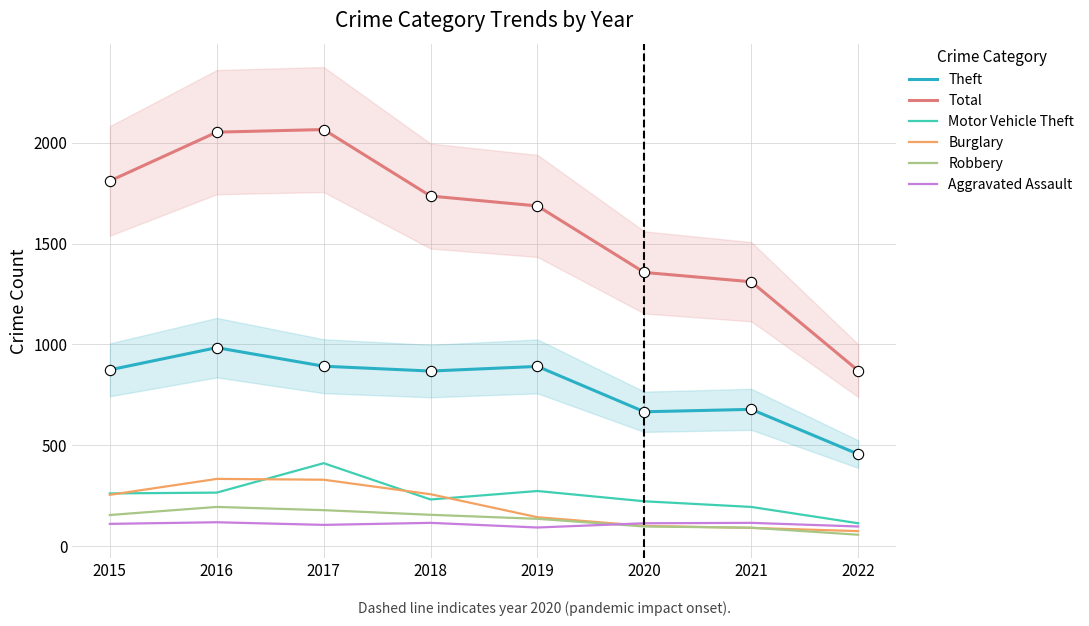

At how many categories does at least one series exceed 1933?

2